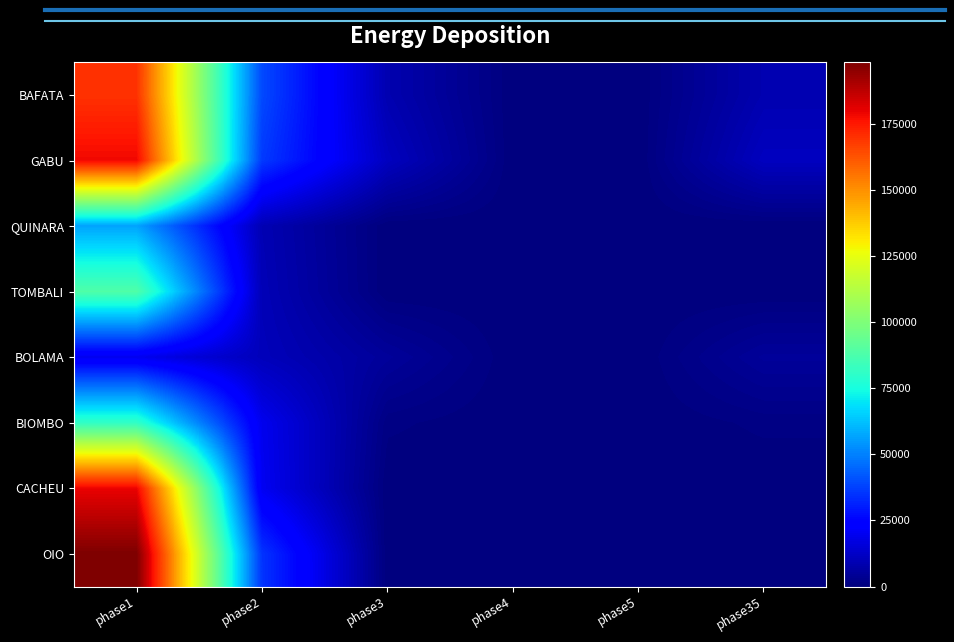

Reading left to right, transcribe all the data shown in this chart.

BAFATA: phase1=169860.6	phase2=39198.6	phase3=8710.8	phase4=0.0	phase5=0.0	phase35=8710.8
GABU: phase1=178677.5	phase2=36187.8	phase3=11308.7	phase4=0.0	phase5=0.0	phase35=11308.7
QUINARA: phase1=56828.8	phase2=9251.2	phase3=0.0	phase4=0.0	phase5=0.0	phase35=0.0
TOMBALI: phase1=88521.3	phase2=9835.7	phase3=0.0	phase4=0.0	phase5=0.0	phase35=0.0
BOLAMA: phase1=19528.9	phase2=10461.9	phase3=4882.2	phase4=0.0	phase5=0.0	phase35=4882.2
BIOMBO: phase1=81242.4	phase2=19295.1	phase3=1015.5	phase4=0.0	phase5=0.0	phase35=1015.5
CACHEU: phase1=179660.7	phase2=19962.3	phase3=0.0	phase4=0.0	phase5=0.0	phase35=0.0
OIO: phase1=198349.2	phase2=35002.8	phase3=0.0	phase4=0.0	phase5=0.0	phase35=0.0